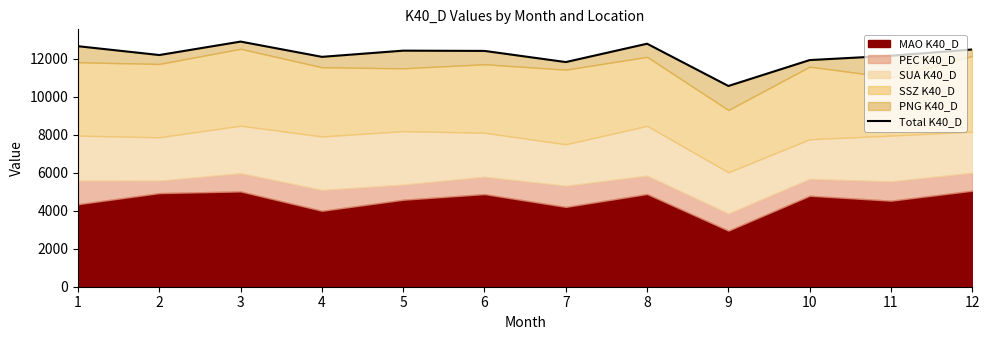

How many data points are above 12408?

6